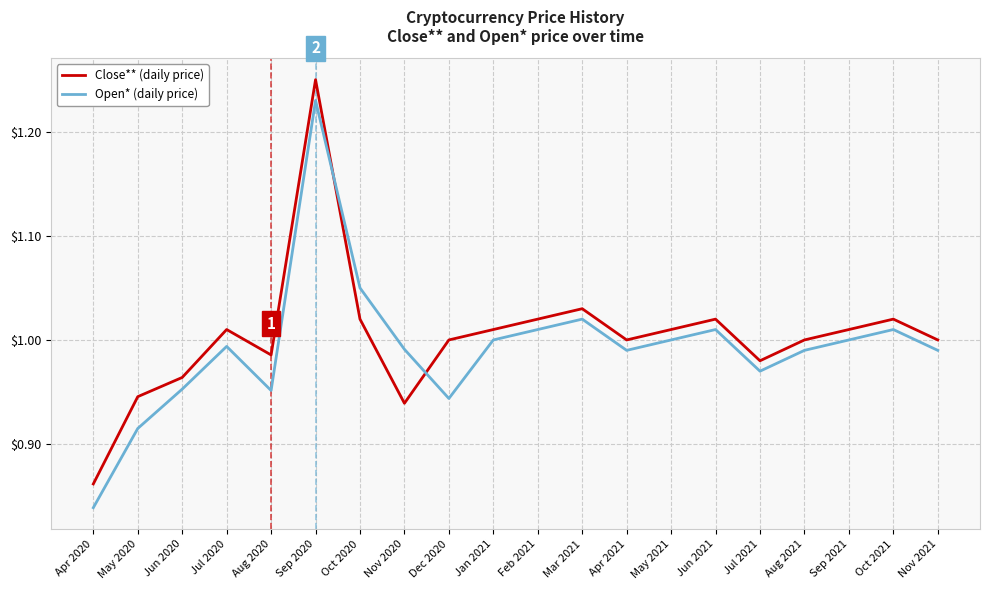

Which category has the highest value in the Open* (daily price) series?

Sep 2020